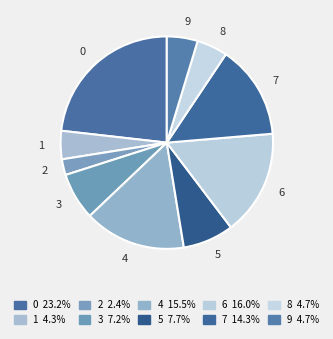

Count the number of slices in the pie.

10